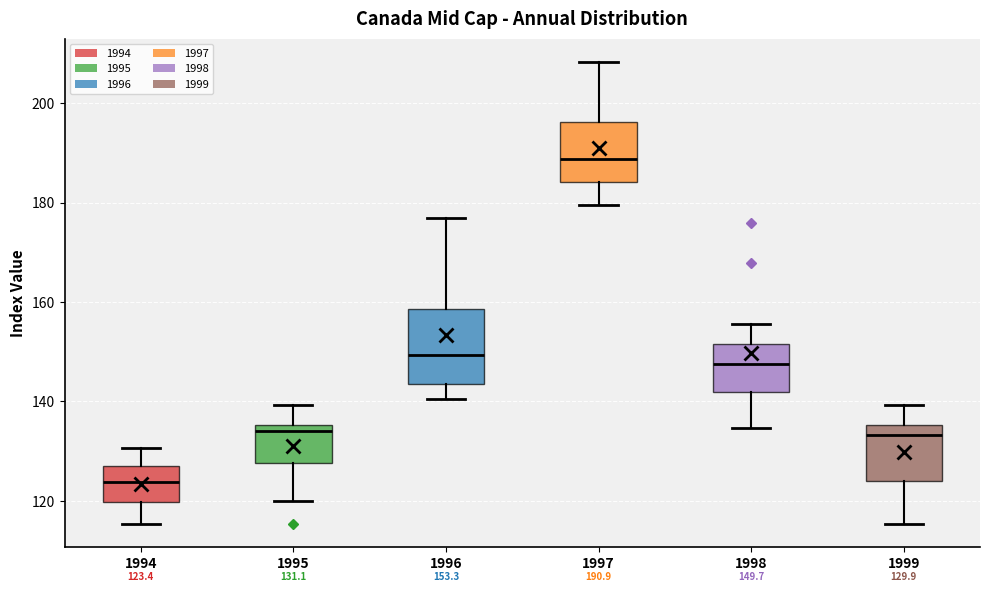

Comparing the boxes themselves (not the whiskers), which one is the tallest?

1996